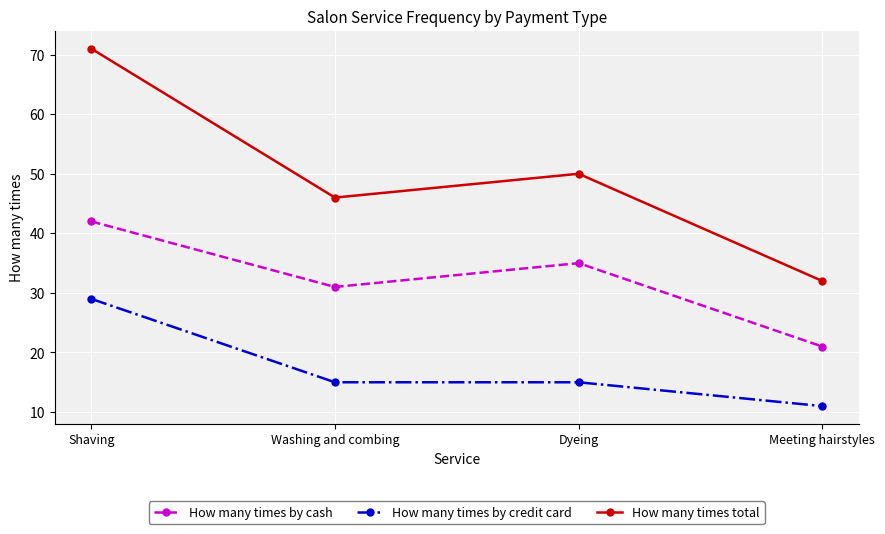

At which label does How many times total first exceed 50?

Shaving